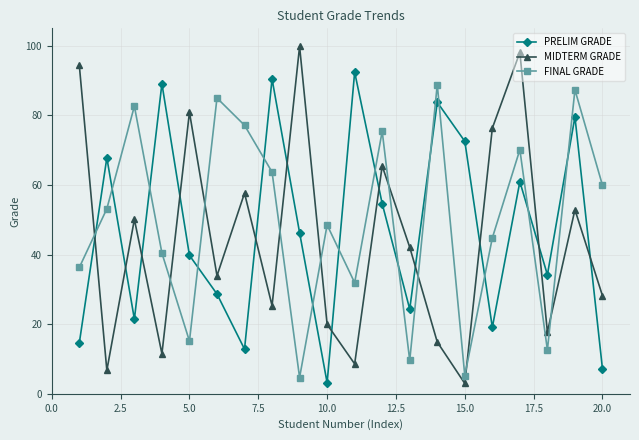

What is the value of the MIDTERM GRADE point at the 20th from the left?

28.2